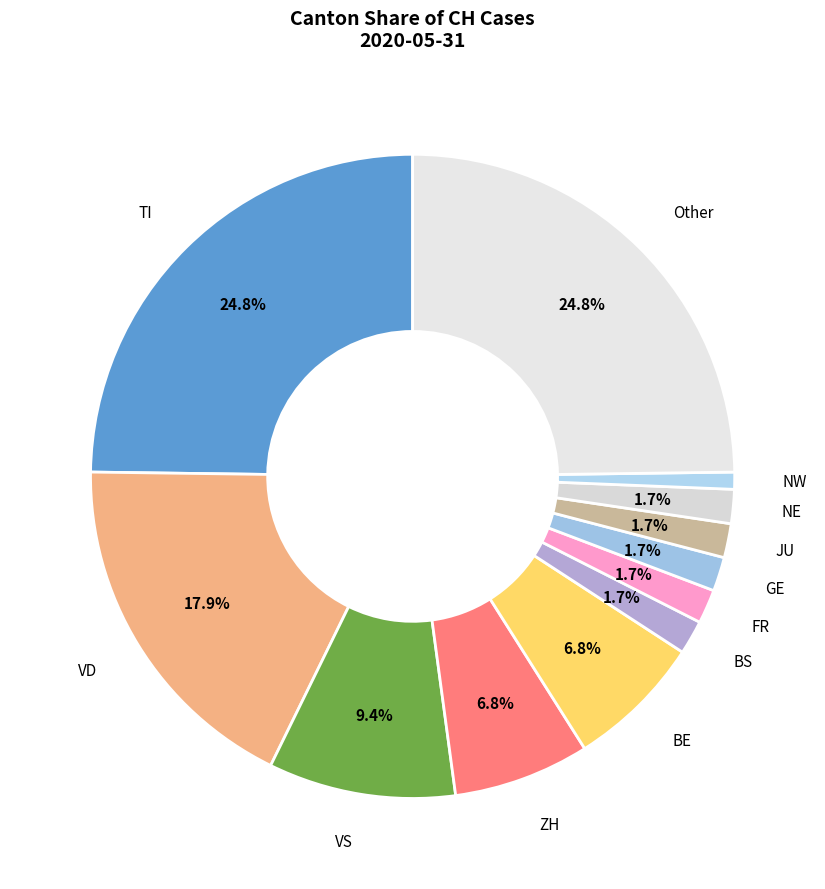

How many slices are in this pie chart?

12